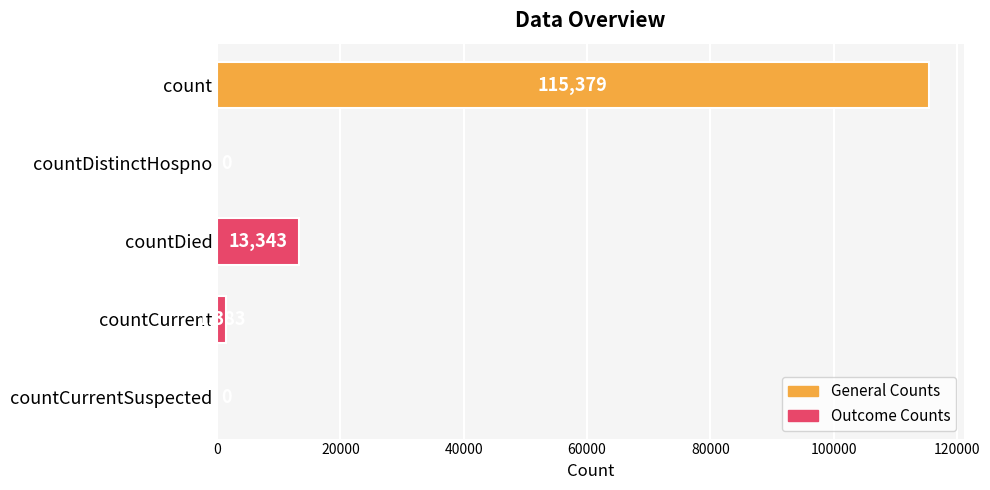

How many categories are shown in the chart?

5